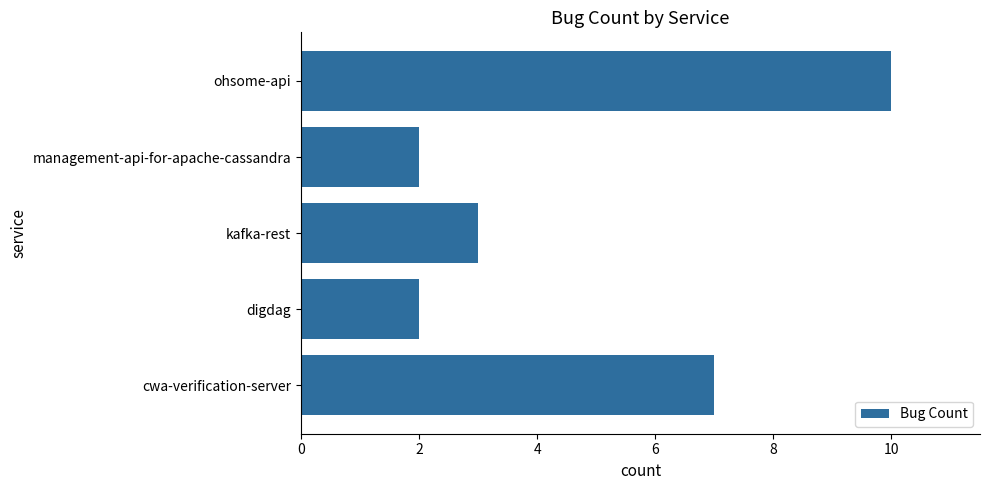

Reading bottom to top, list all the values displayed in this chart.

cwa-verification-server=7	digdag=2	kafka-rest=3	management-api-for-apache-cassandra=2	ohsome-api=10